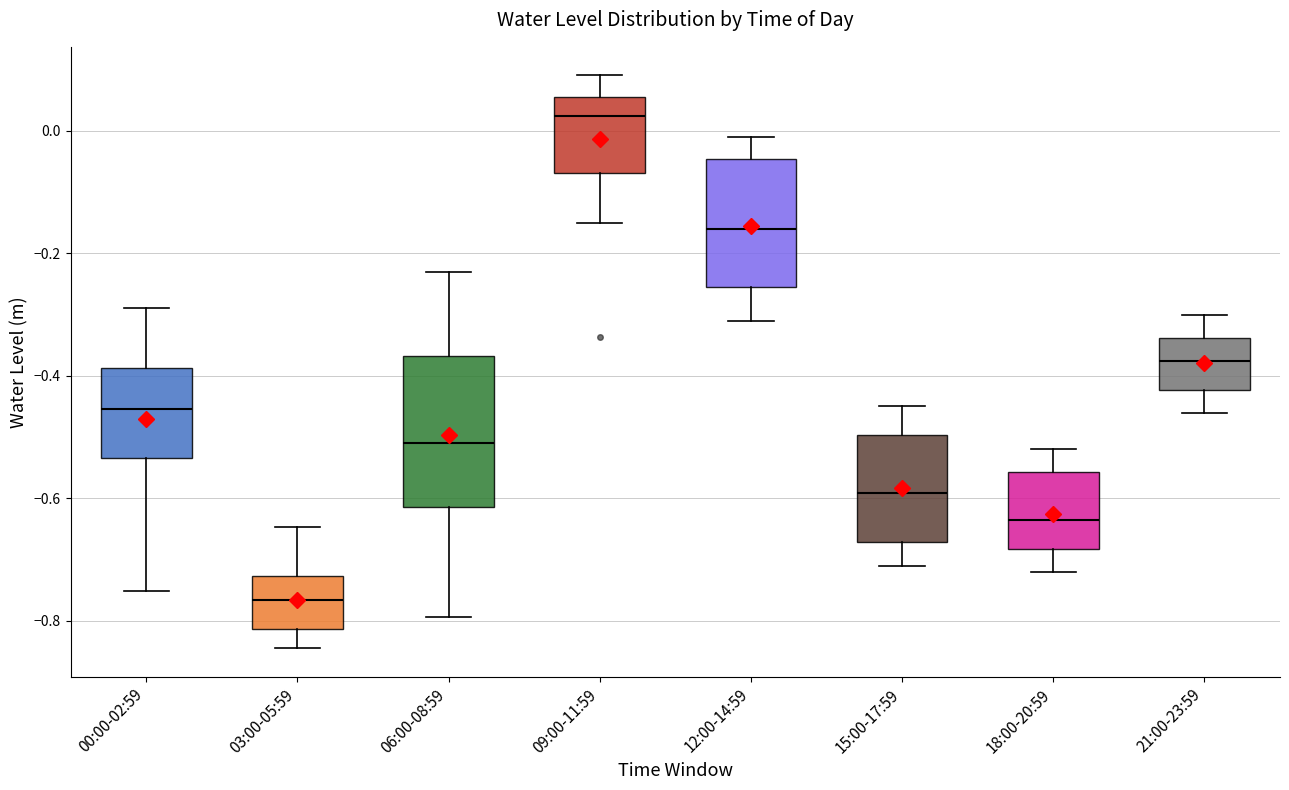

Reading left to right, read every box against the y-axis: the position of its median line, the range the box covers, and the ends of its whiskers. The values are not printed on the chart, so give them approximately, as read against the axis.

00:00-02:59: median -0.46, box -0.54 to -0.38, whiskers -0.76 to -0.28
03:00-05:59: median -0.76, box -0.82 to -0.72, whiskers -0.84 to -0.64
06:00-08:59: median -0.50, box -0.62 to -0.36, whiskers -0.80 to -0.22
09:00-11:59: median 0.02, box -0.06 to 0.06, whiskers -0.14 to 0.10
12:00-14:59: median -0.16, box -0.26 to -0.04, whiskers -0.30 to 0.00
15:00-17:59: median -0.60, box -0.68 to -0.50, whiskers -0.70 to -0.44
18:00-20:59: median -0.64, box -0.68 to -0.56, whiskers -0.72 to -0.52
21:00-23:59: median -0.38, box -0.42 to -0.34, whiskers -0.46 to -0.30